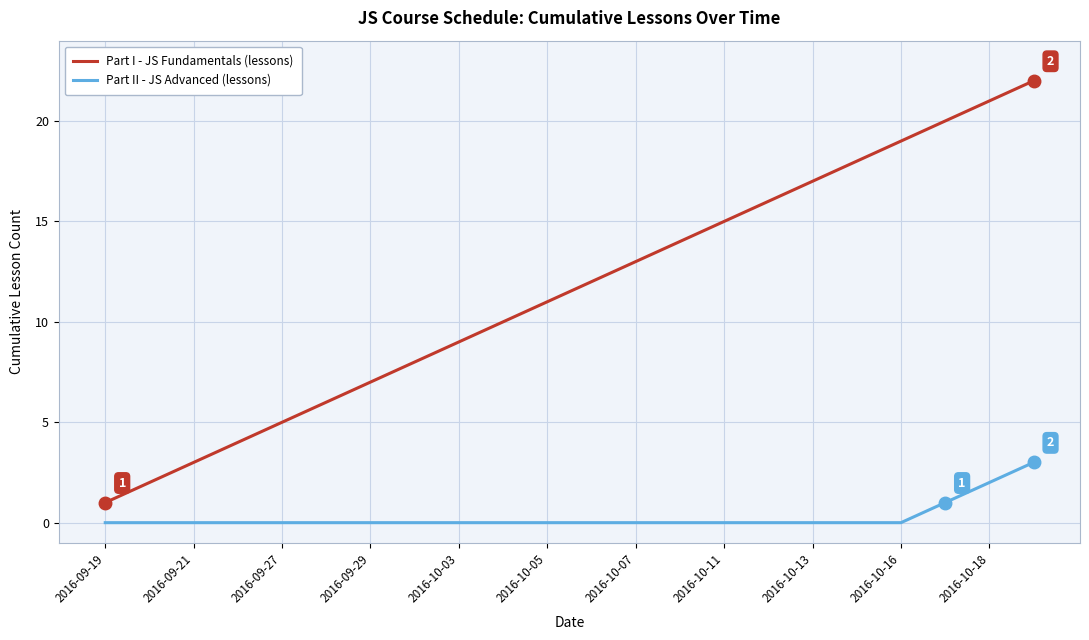

Count the number of data series in this chart.

2